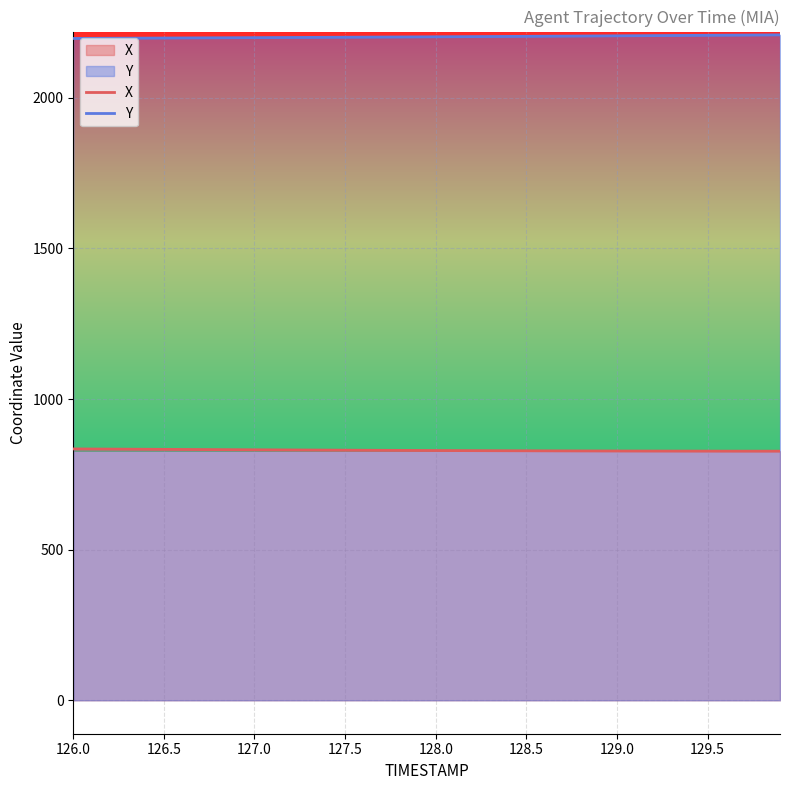

Rank the series by their average value, from highest to lowest.

Y, X